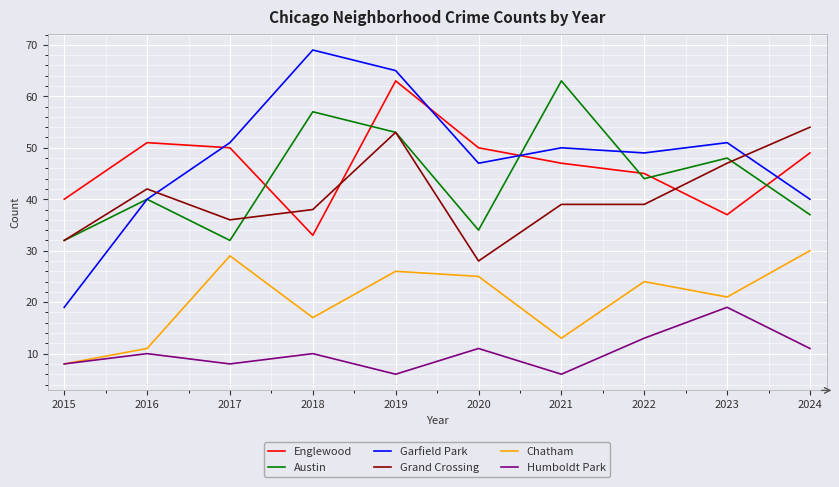

What is the spread (max minus min) of values at 2017?

43